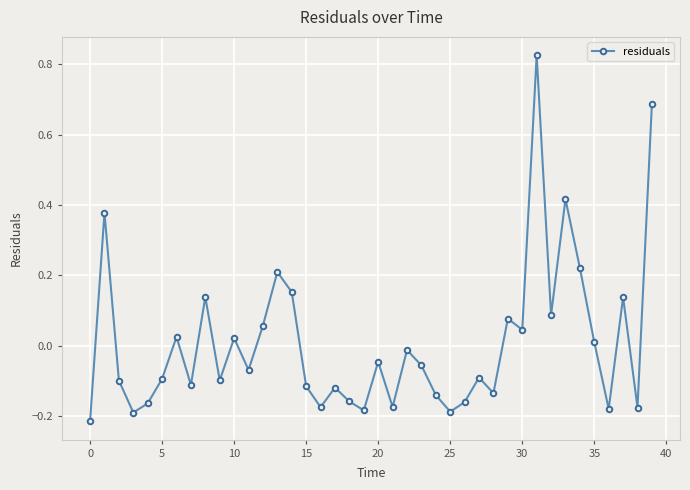

How many points are lower than both their immediate neighbors (excluding endpoints)?

13